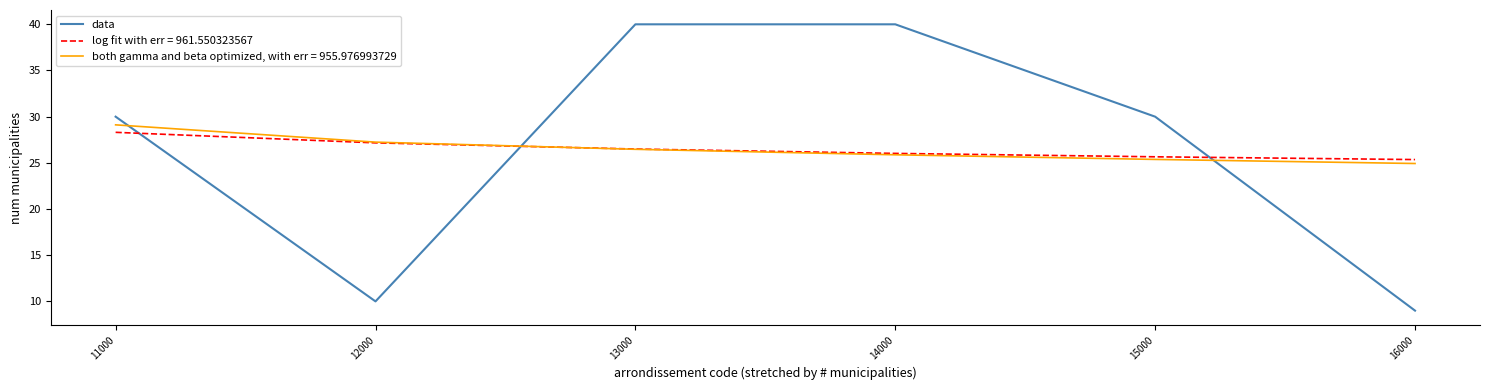

The data series shows 30.0 at 15000. True or false?

True